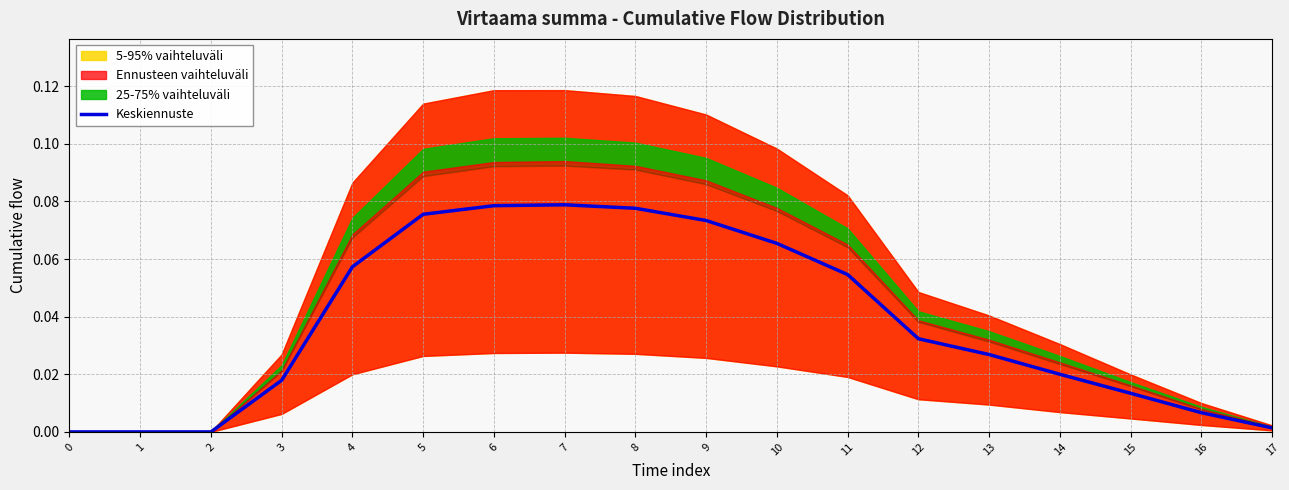

Rank the categories by value from highest to lowest.

7, 6, 8, 5, 9, 10, 4, 11, 12, 13, 14, 3, 15, 16, 17, 0, 1, 2